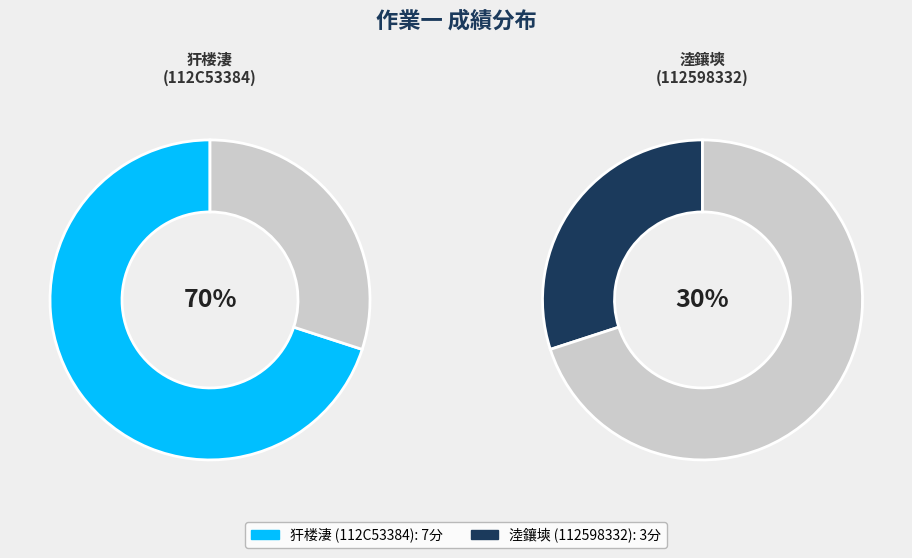

Combined, what portion of the pie is 淕鑲塽 (112598332) and 犴楼淒 (112C53384)?

100.0%